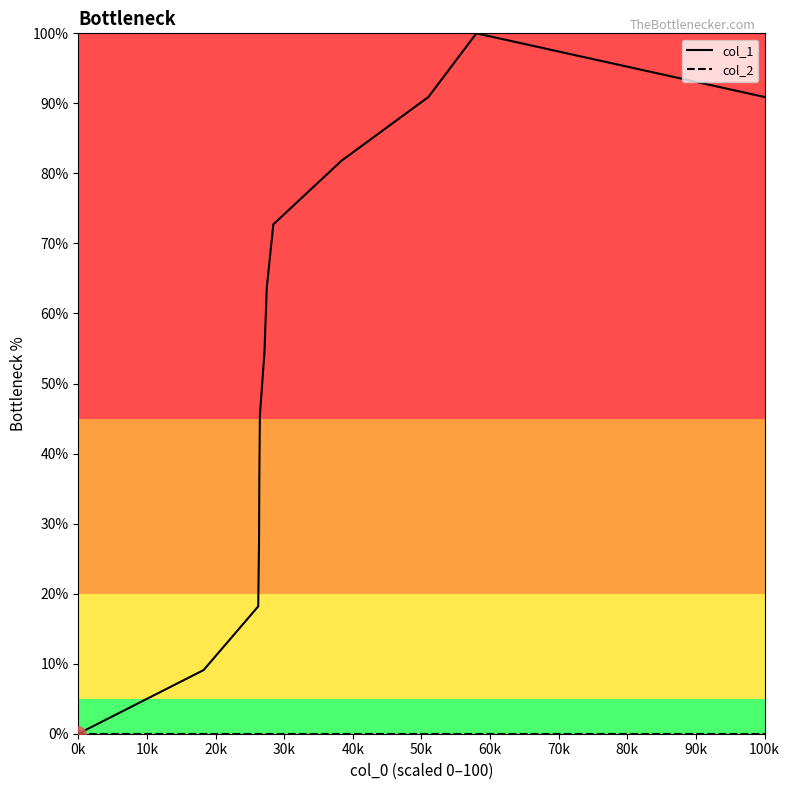

Which series has the largest total across all categories?

col_1